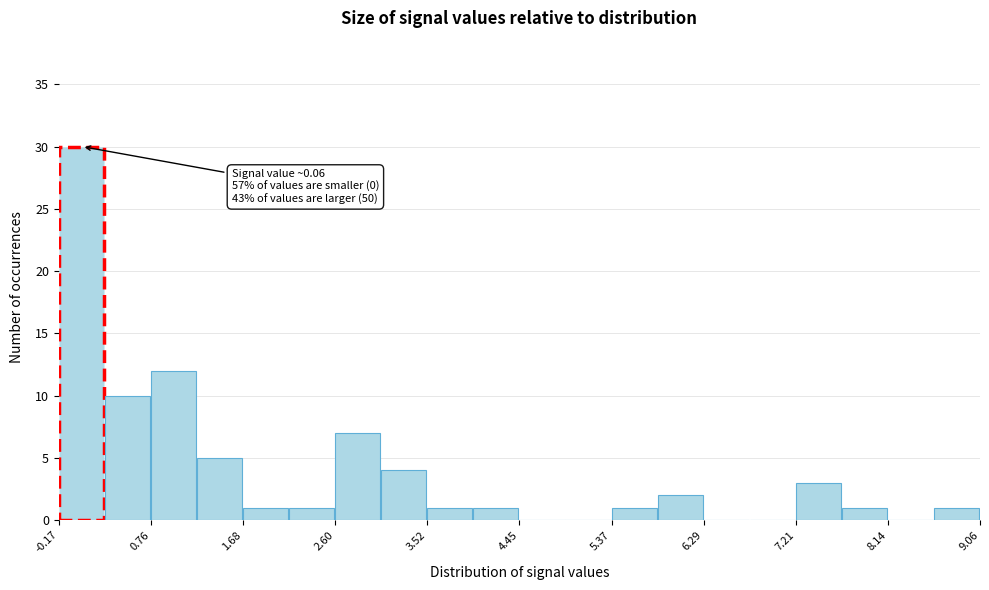

Over which range of the x-axis is the bar tallest?

-0.2 to 0.3